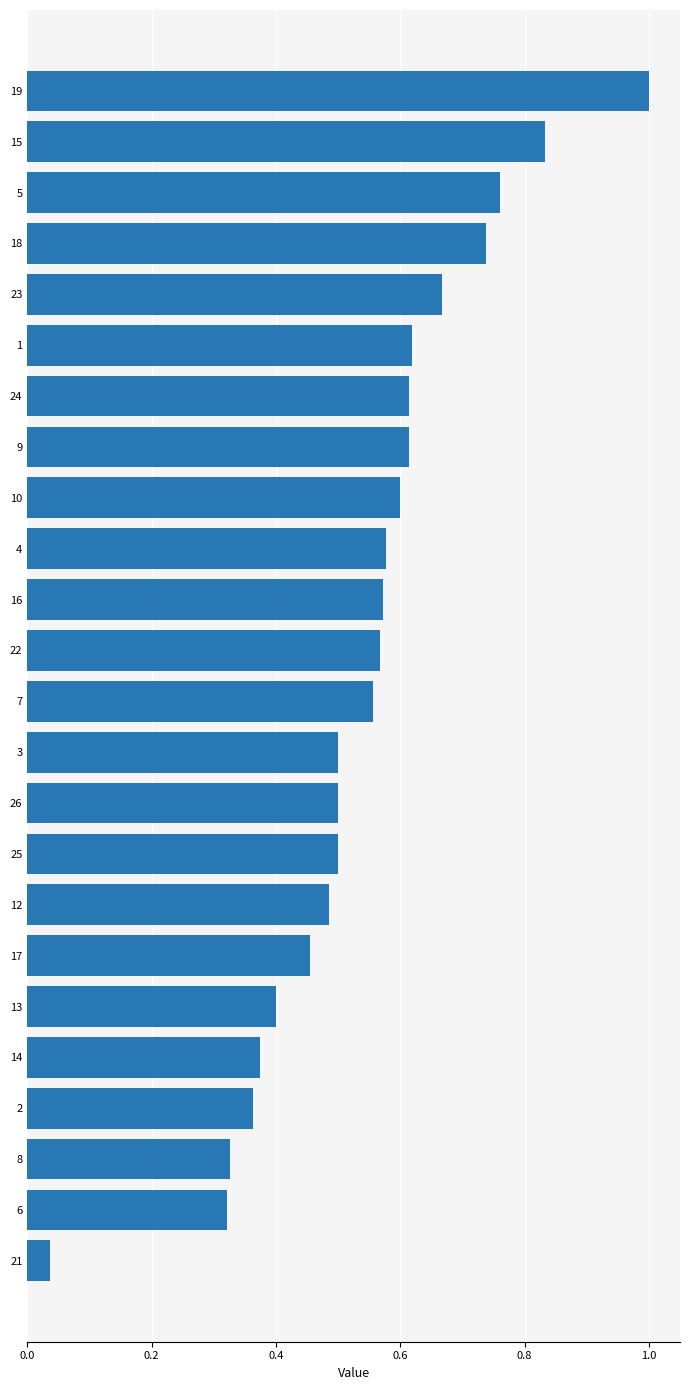

At which category does the chart reach its minimum across all series?

21